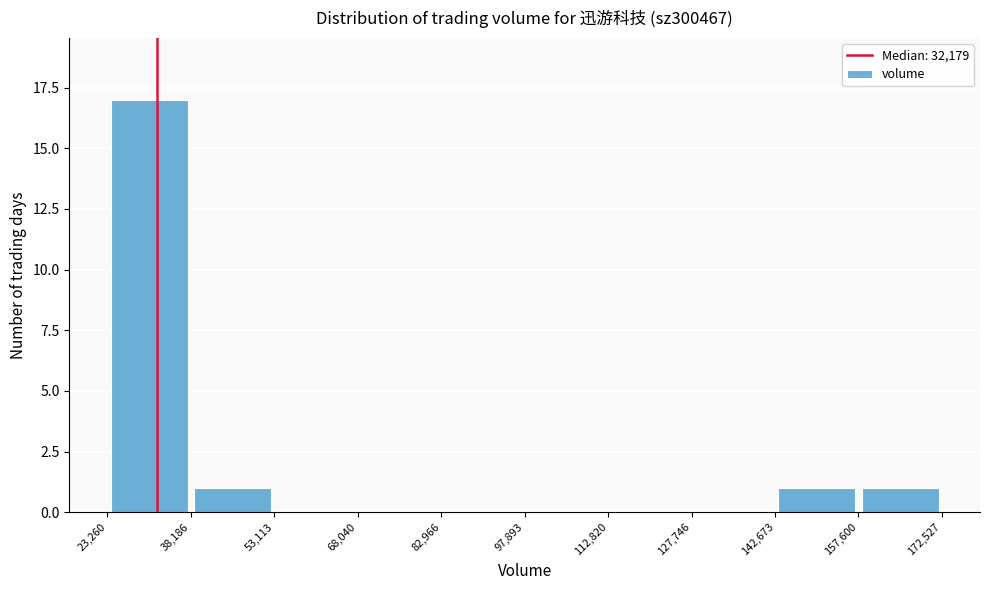

Which range on the x-axis has the tallest bar?

23,260 to 38,186